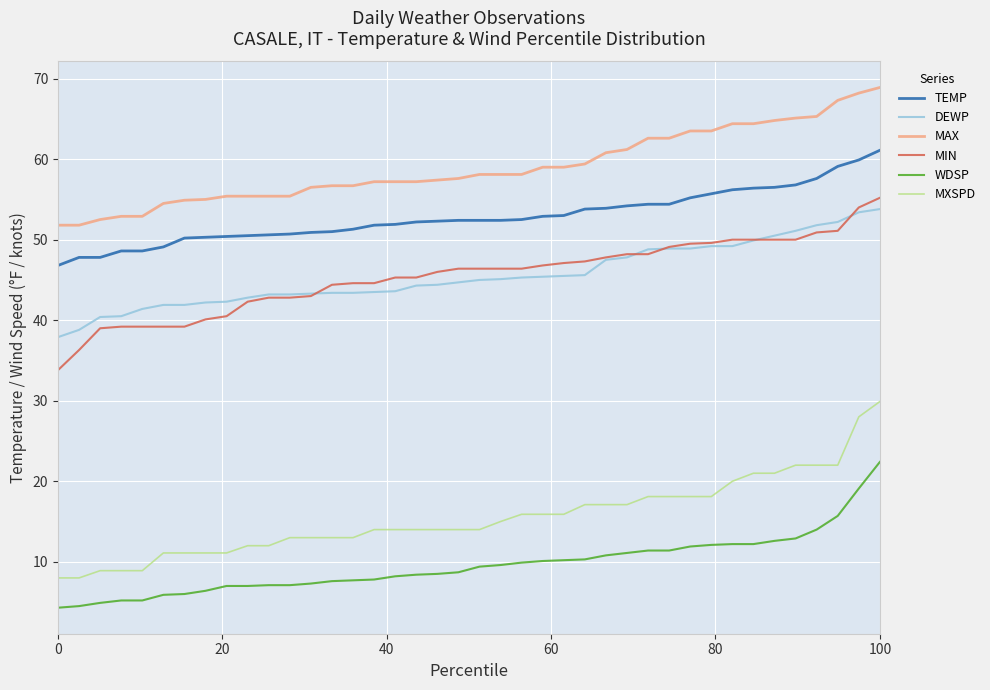

At how many categories does at least one series exceed 67?

3